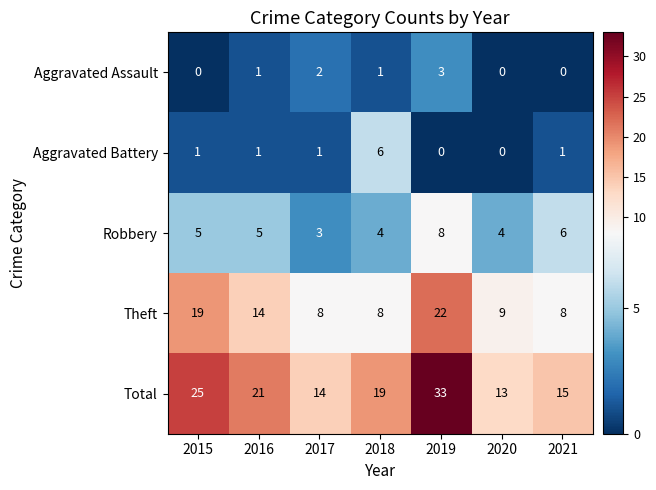

At which category is the sum across all series the highest?

2019